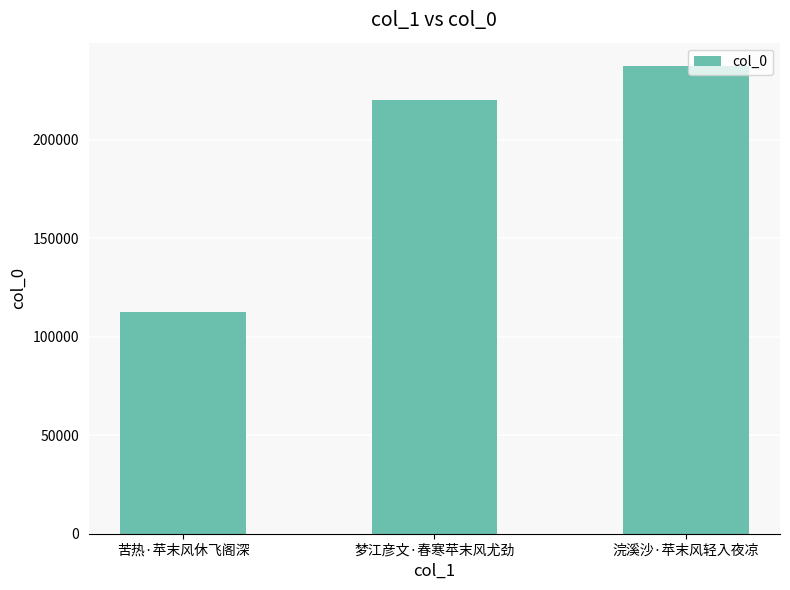

Which label corresponds to the smallest value in the chart?

苦热·苹末风休飞阁深